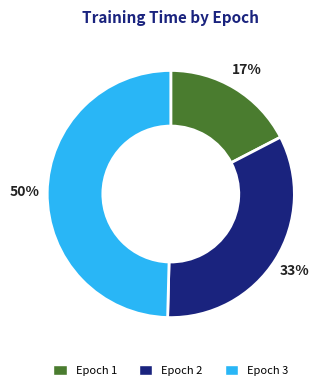

The Epoch 1 slice represents 30% of the pie. True or false?

False